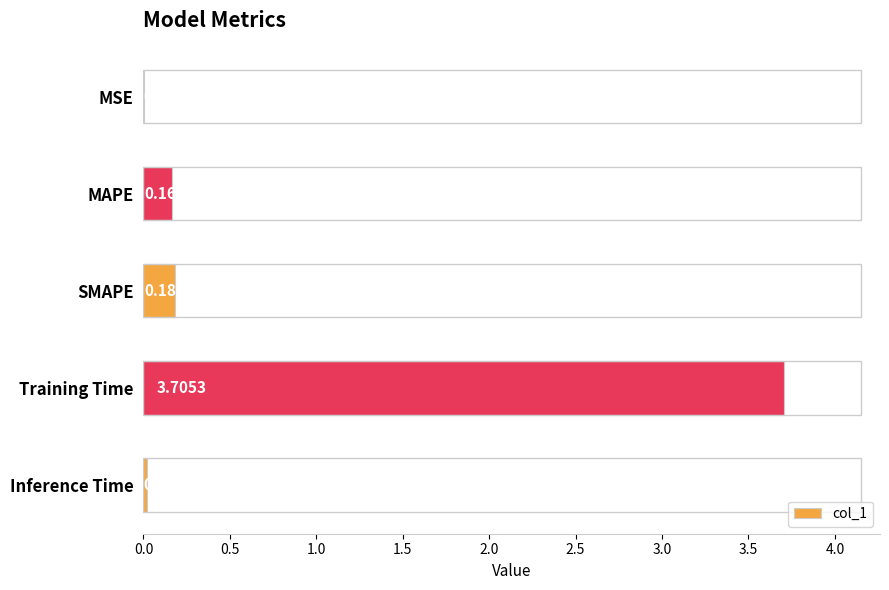

What is the sum of the values at Inference Time and Training Time?

3.7